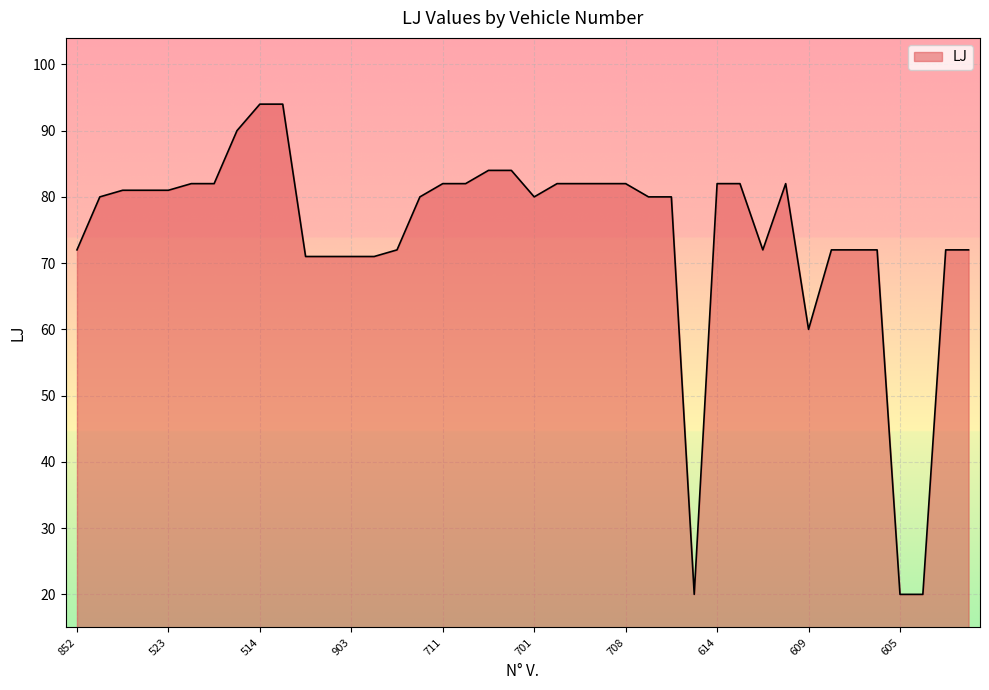

What is the greatest value displayed?

94